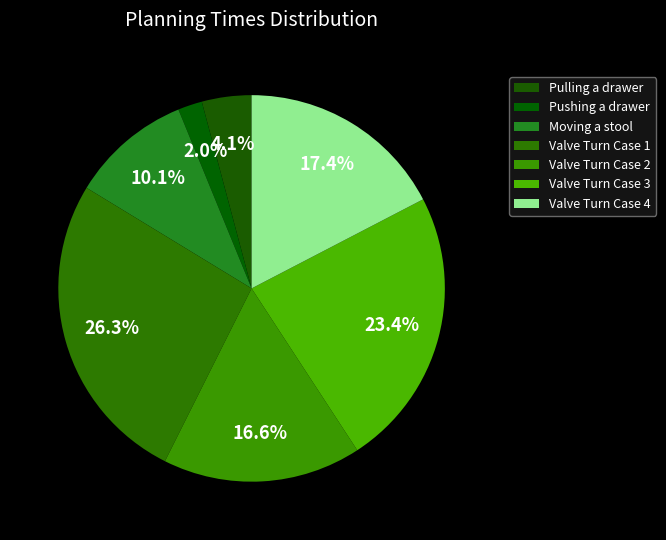

True or false: Moving a stool accounts for 10% of the total.

True